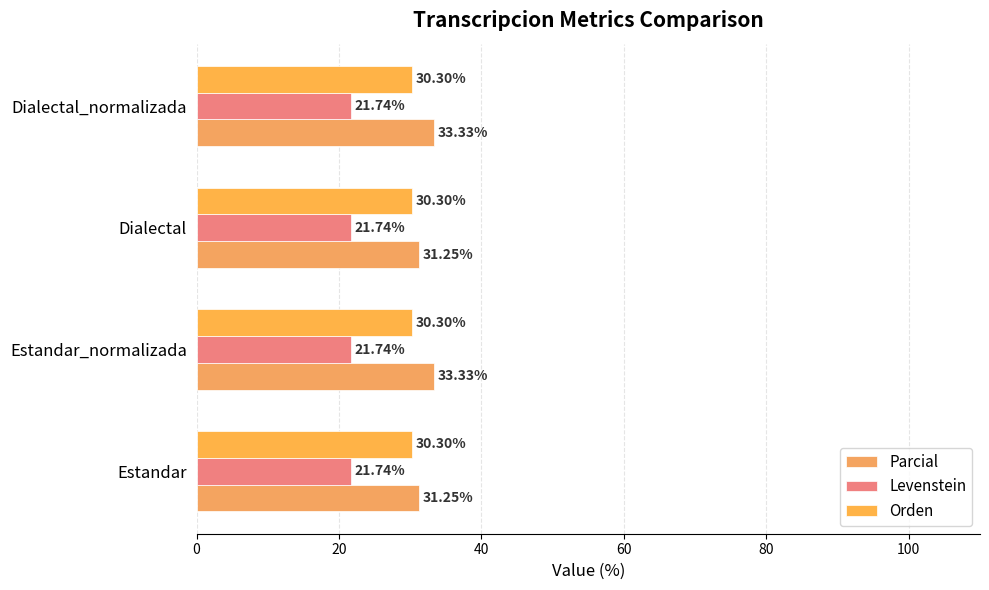

At how many categories does at least one series exceed 21?

4